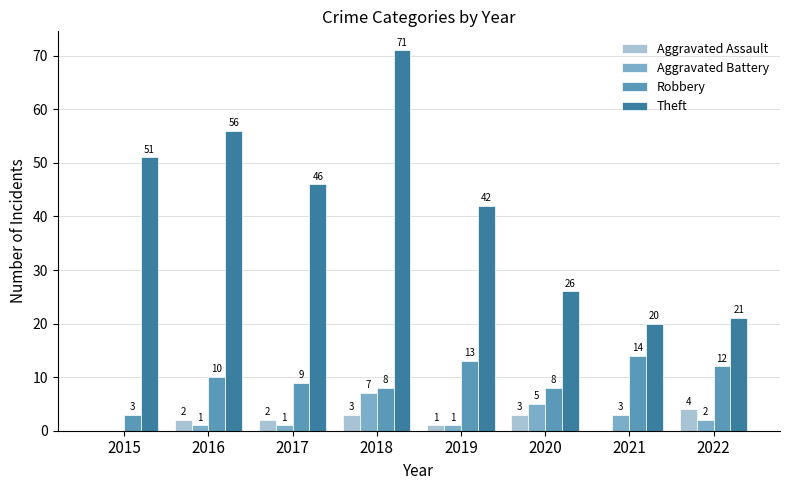

At which label does Theft first exceed 46?

2015